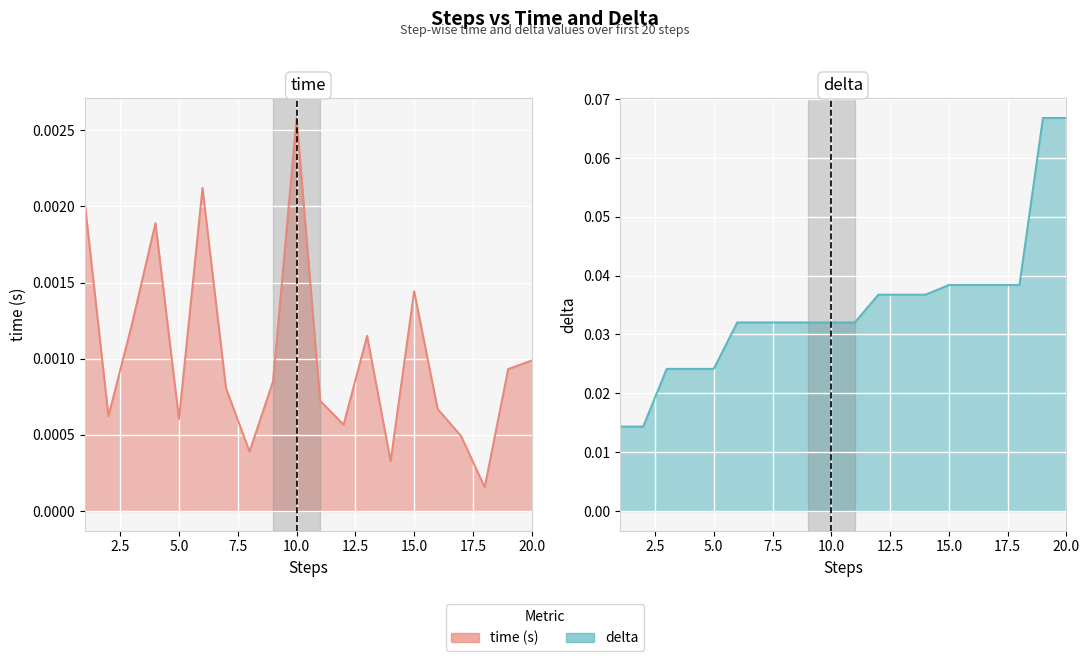

How many lines are shown in the chart?

2